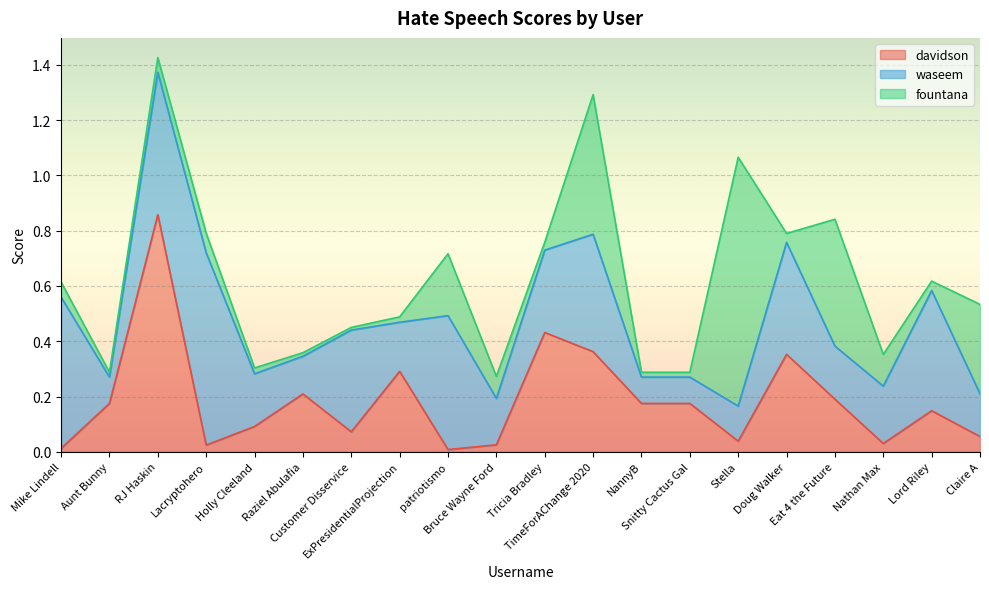

True or false: waseem and davidson cross at least once.

True